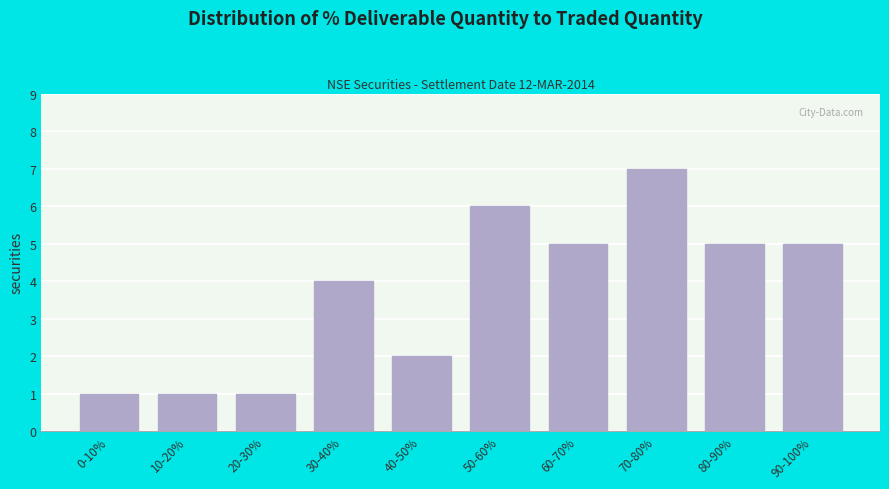

Reading left to right, transcribe all the data shown in this chart.

1	1	1	4	2	6	5	7	5	5